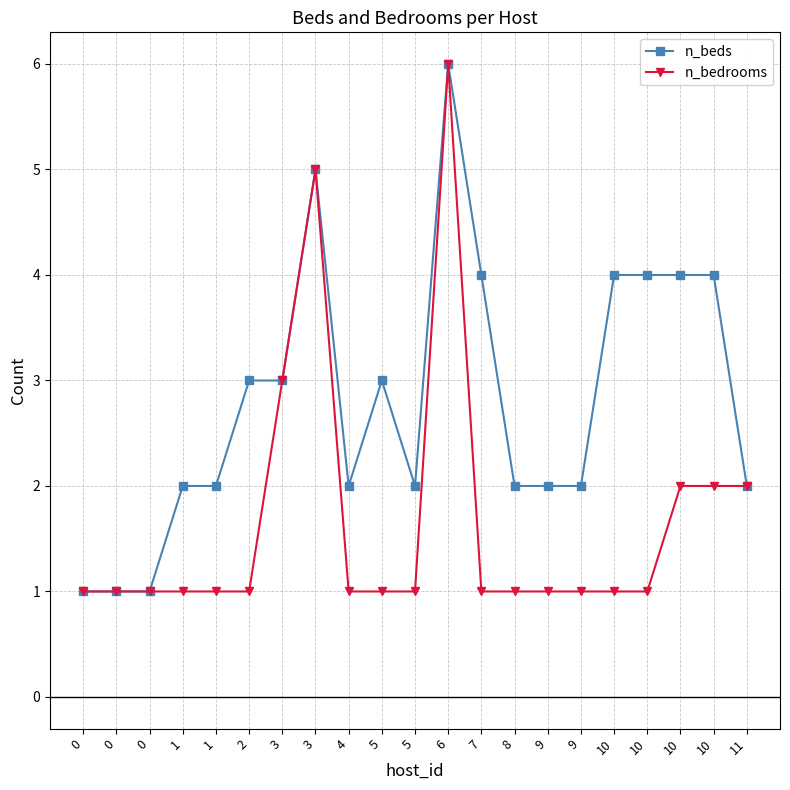

What is the total value across all series at 10?

5